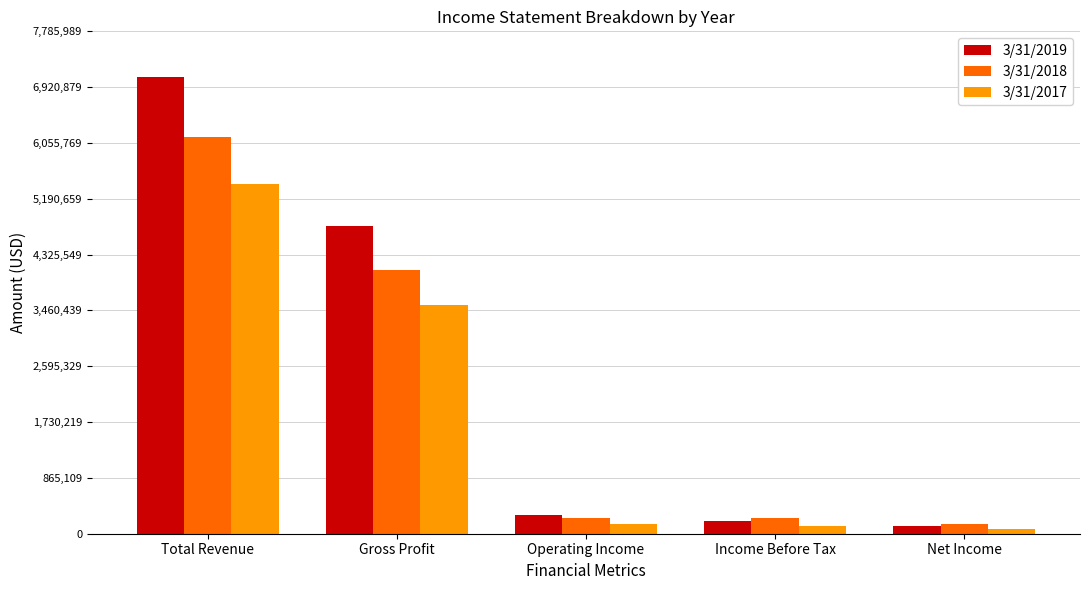

True or false: 3/31/2019 has a value of 7078172 at Total Revenue.

True